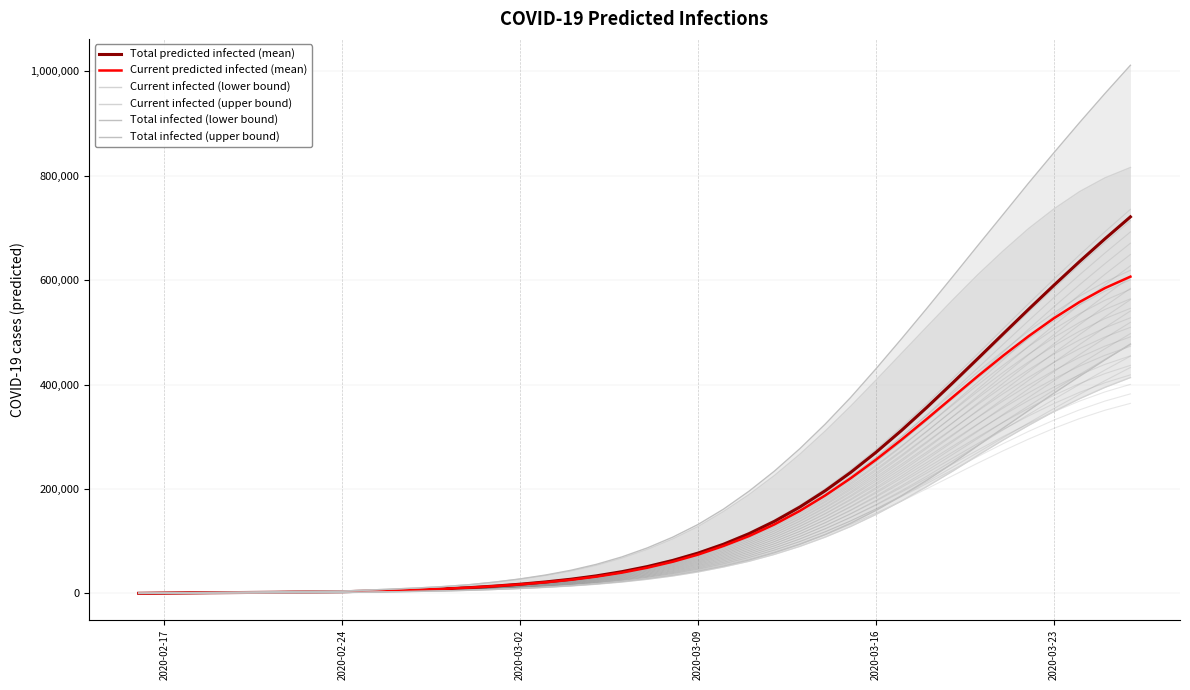

True or false: Total infected (upper bound) has more than 0 points higher than both neighbors.

False